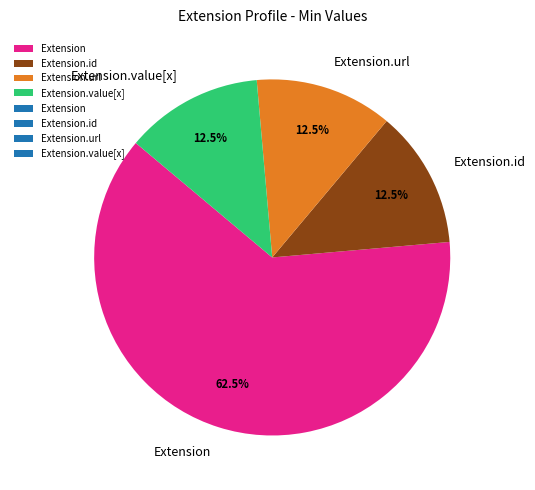

Which slice is the largest?

Extension